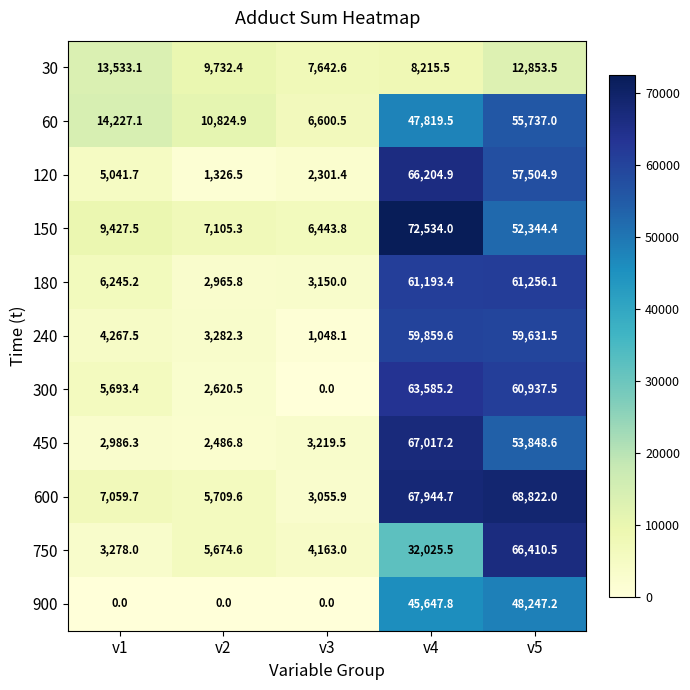

How many series are shown in this chart?

11